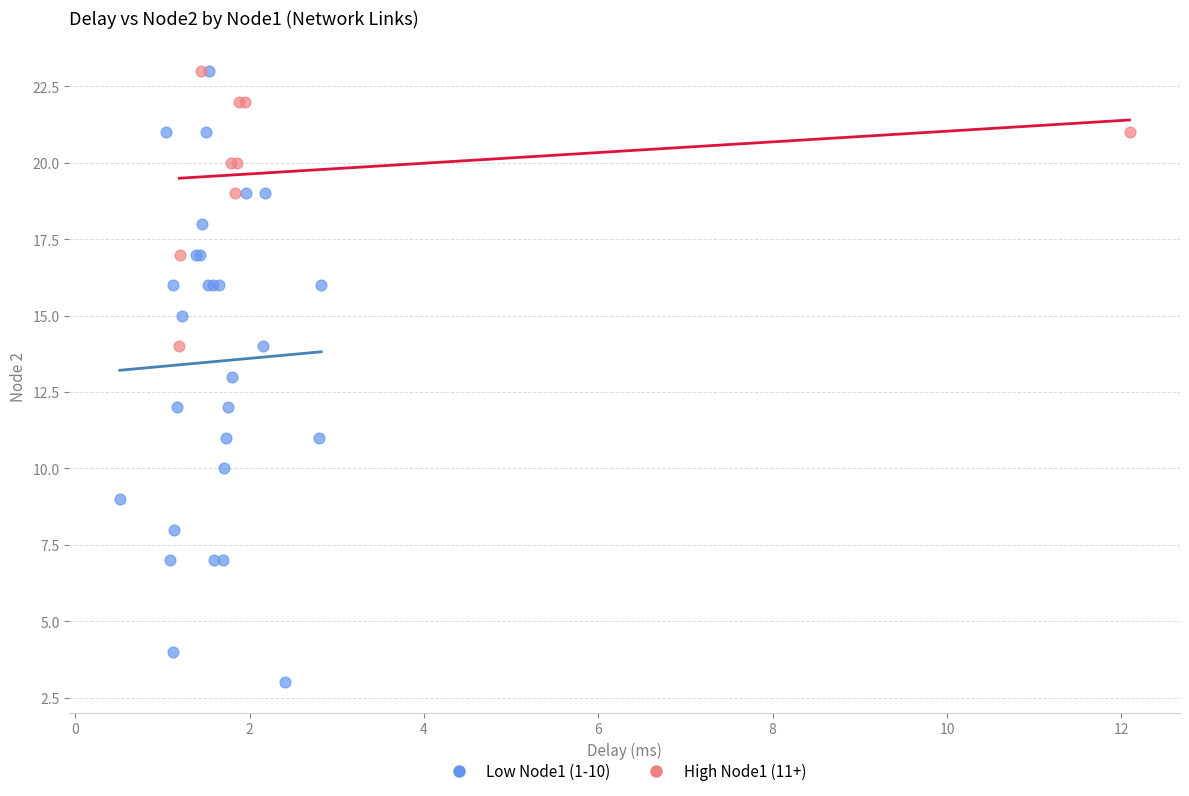

Which series has the widest spread of Y values?

Low Node1 (1-10)